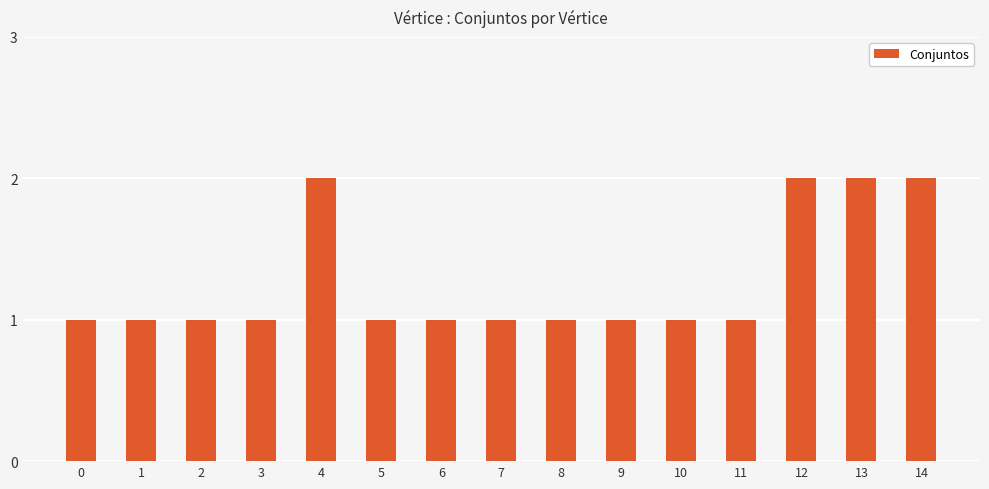

The chart shows a value of 2 at 10. True or false?

False